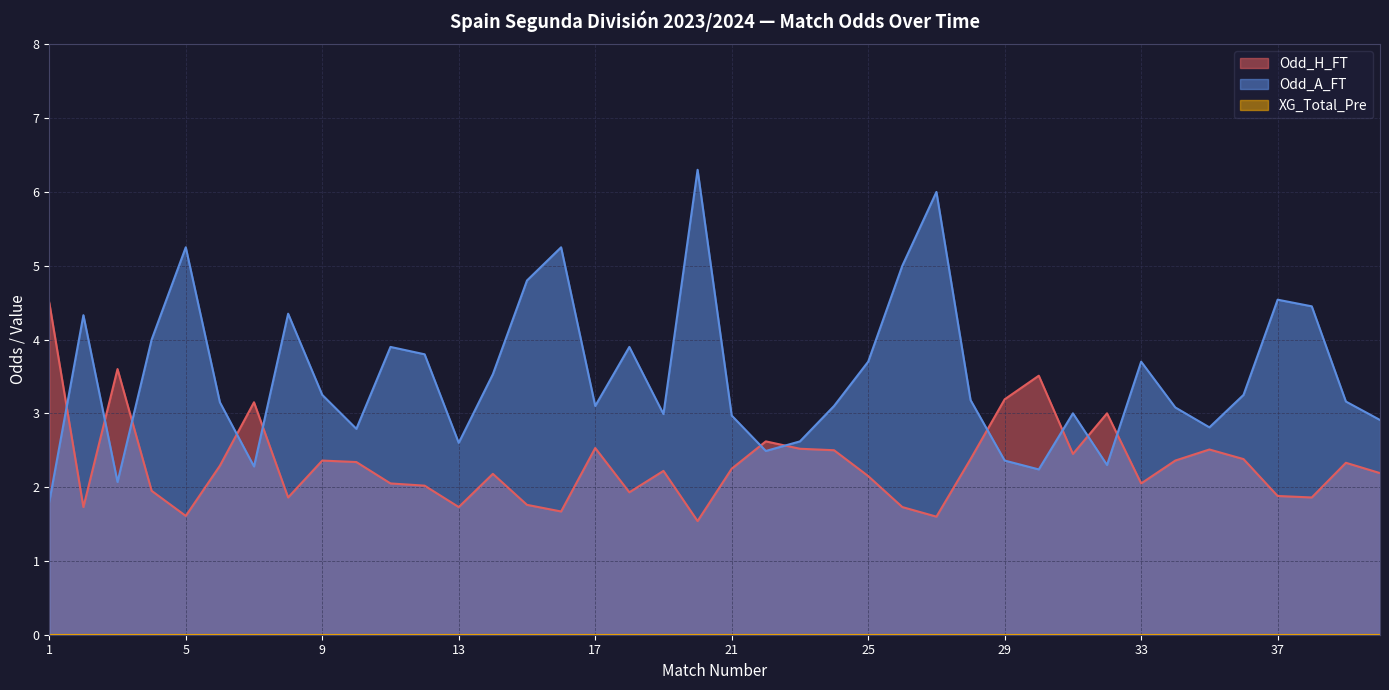

How many interior local valleys does the Odd_A_FT series have?

10